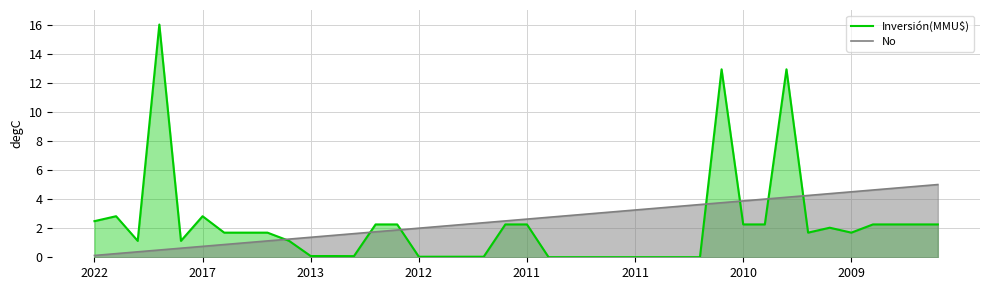

Between which two adjacent categories do No and Inversión(MMU$) first intersect?

8 and 9